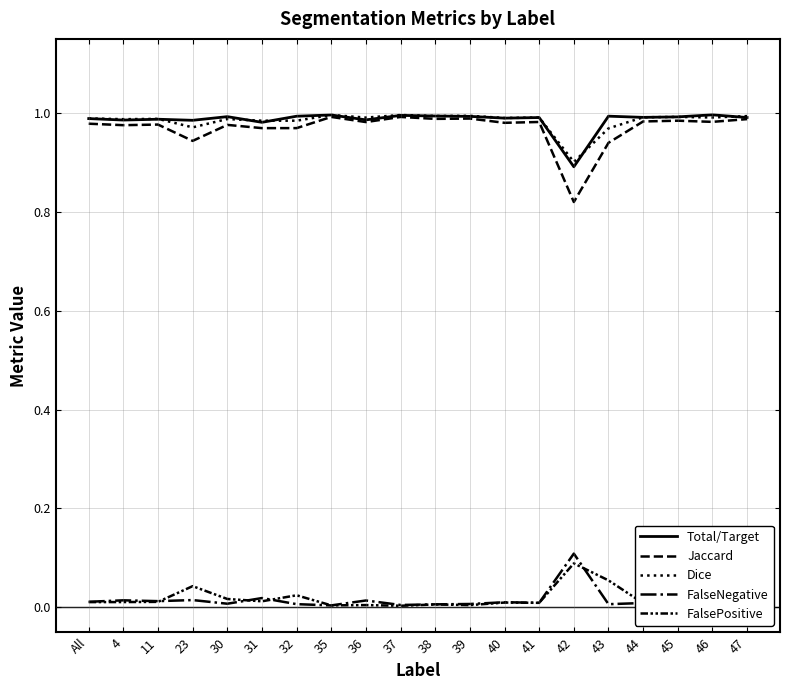

What are all the series names shown in the legend?

Total/Target, Jaccard, Dice, FalseNegative, FalsePositive